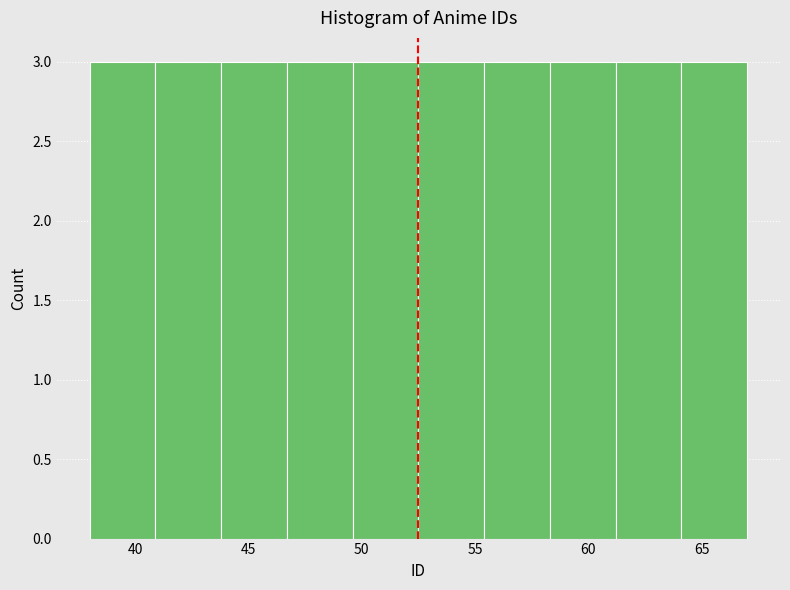

Reading left to right, list every bar in this chart as the range it spans on the x-axis followed by its height. Neither the bar edges nor the heights are printed on the chart, so give them approximately, as read against the axes.

38.0 to 40.9: 3
40.9 to 43.8: 3
43.8 to 46.7: 3
46.7 to 49.6: 3
49.6 to 52.5: 3
52.5 to 55.4: 3
55.4 to 58.3: 3
58.3 to 61.2: 3
61.2 to 64.1: 3
64.1 to 67.0: 3